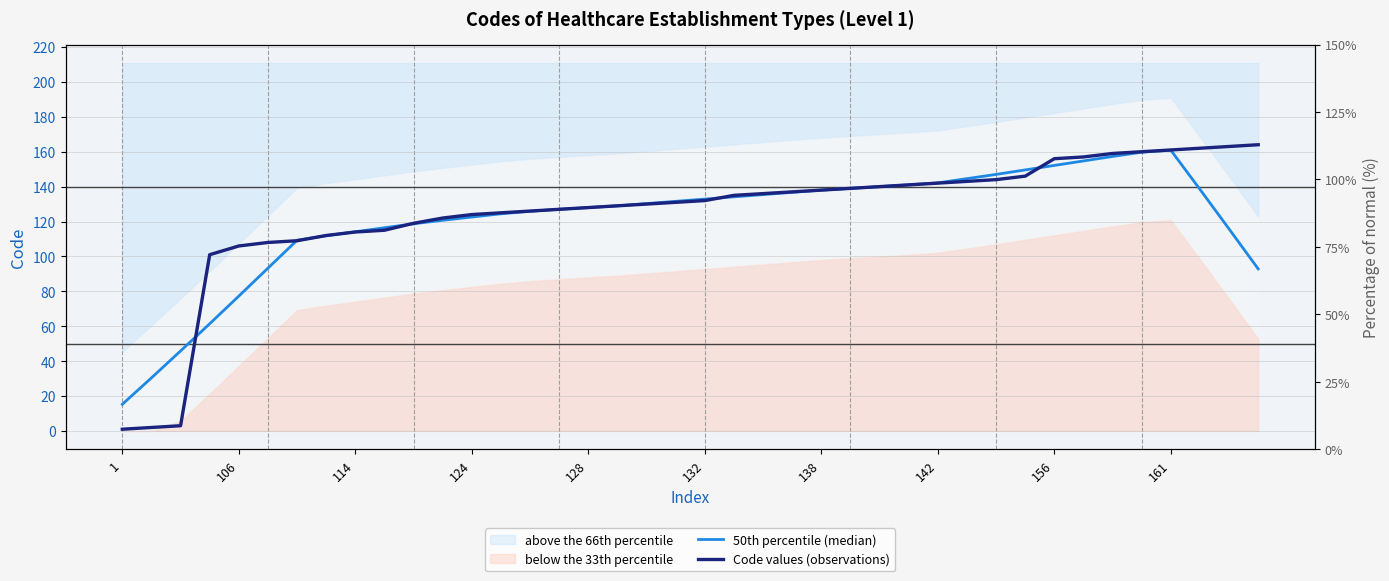

How many categories are shown in the chart?

40